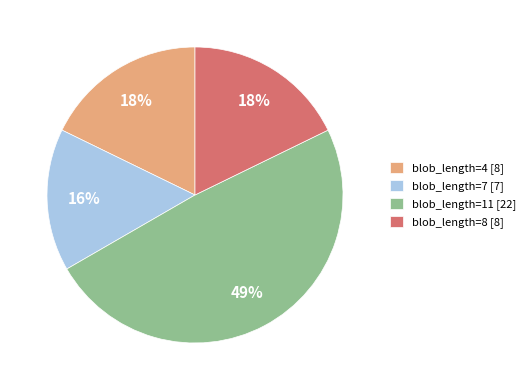

What is the smallest slice in the pie chart?

blob_length=7 [7]